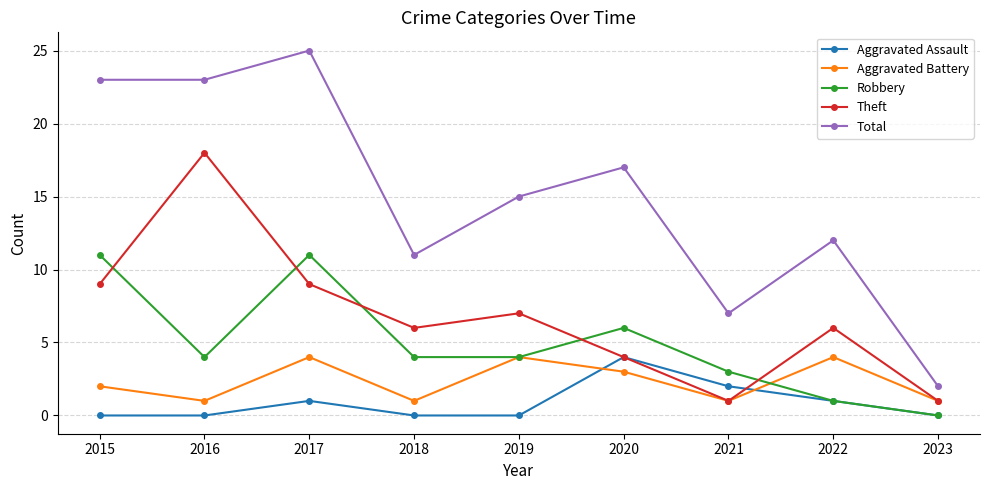

Is this an area chart (filled region under the line)?

No